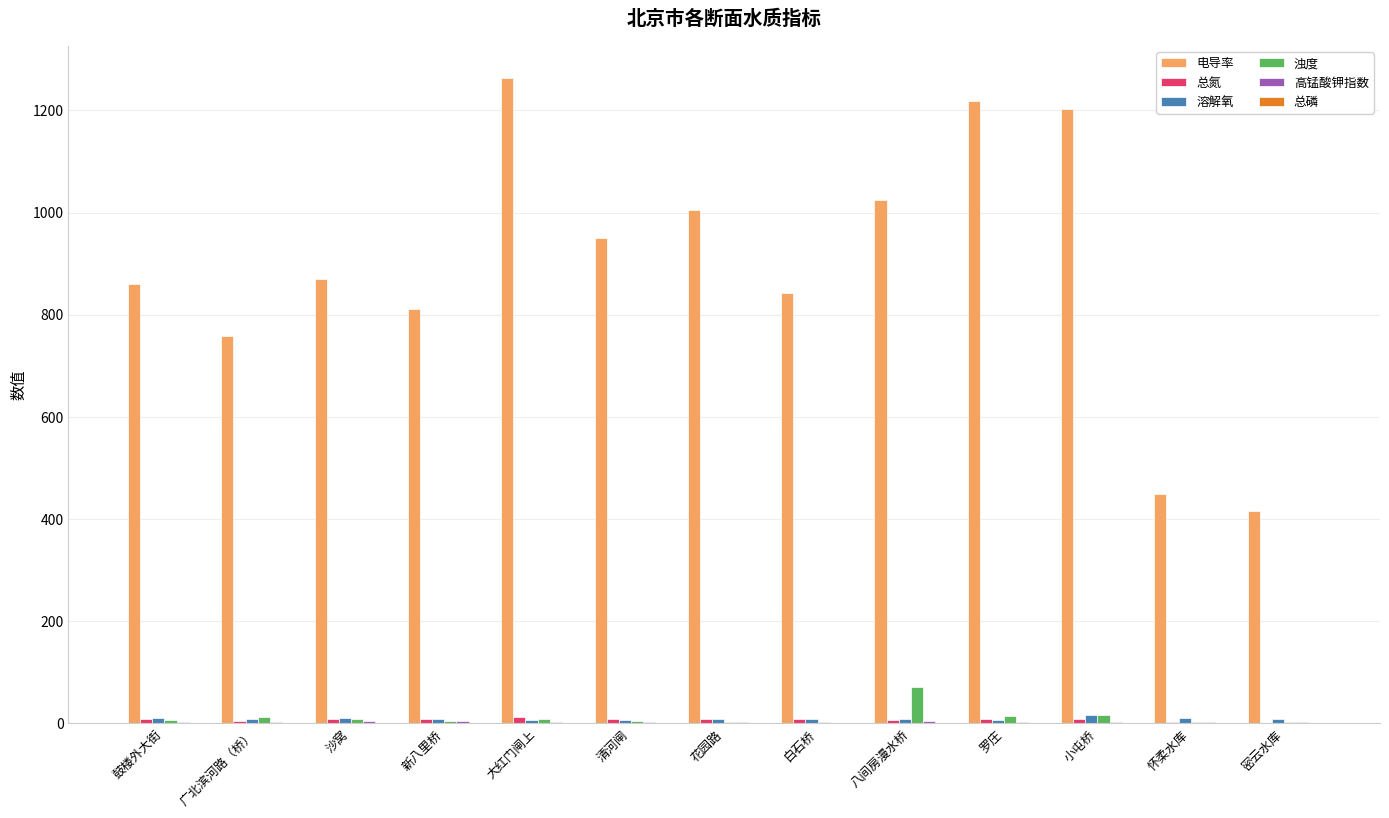

What is the difference between the 溶解氧 values at 小屯桥 and 沙窝?

5.7